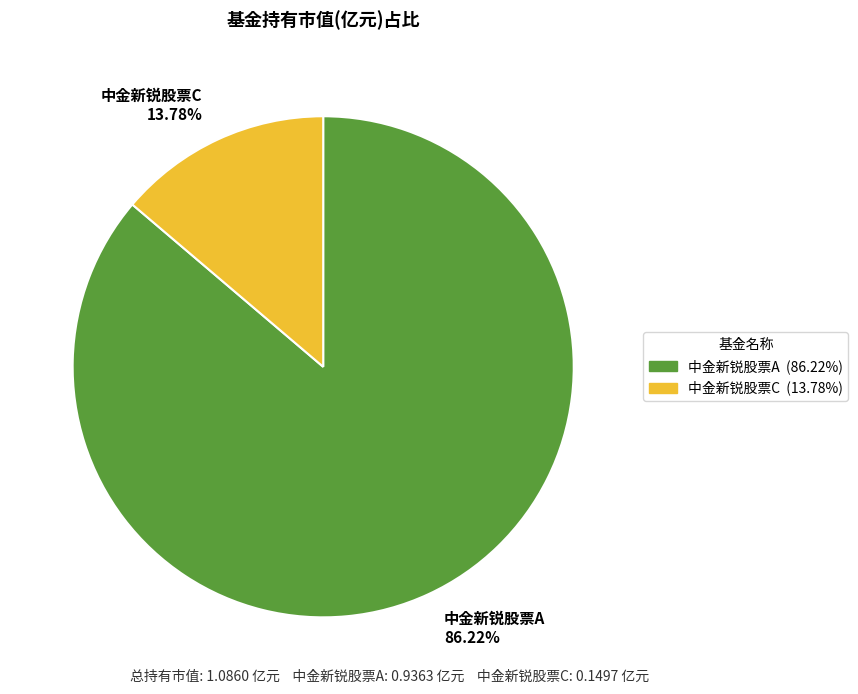

To the nearest percent, what is the average slice percentage?

50%